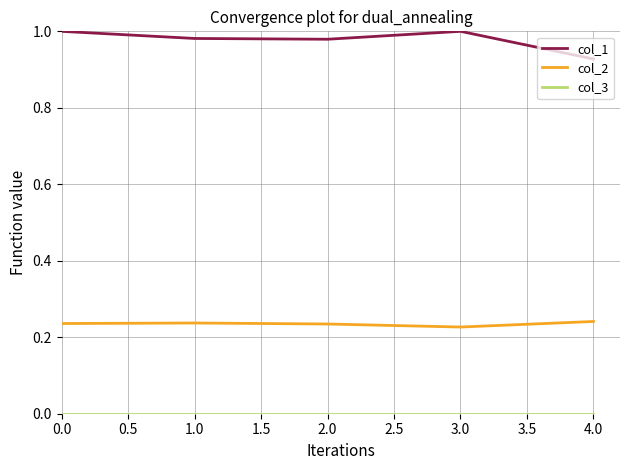

Which series has the largest total across all categories?

col_1